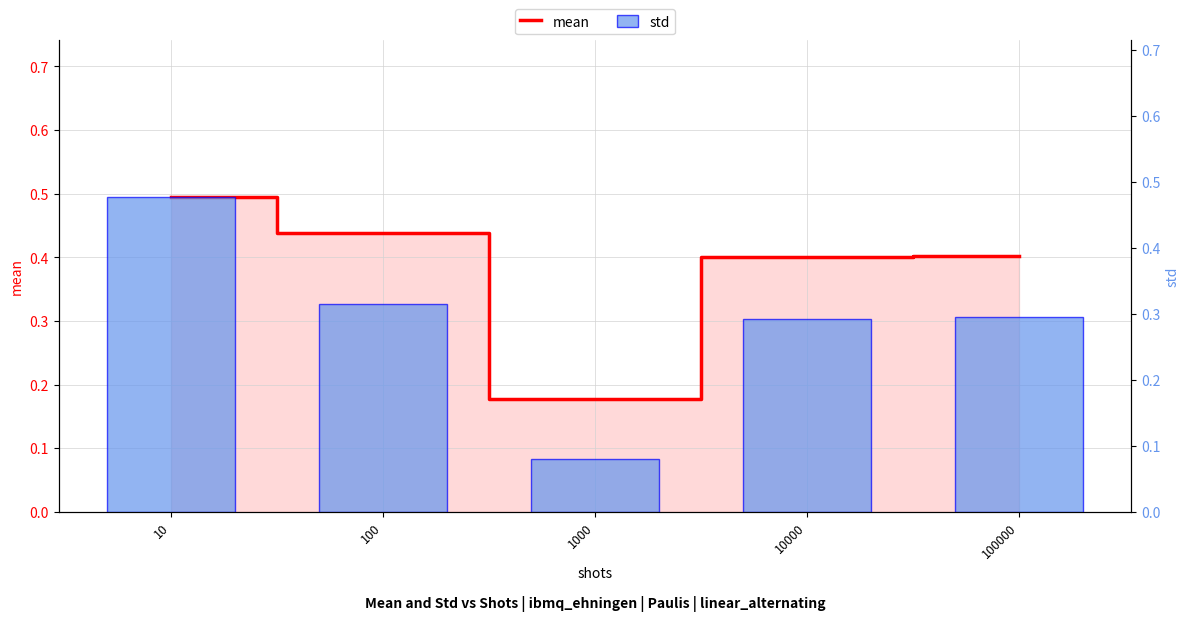

What is the maximum value for mean?

0.5